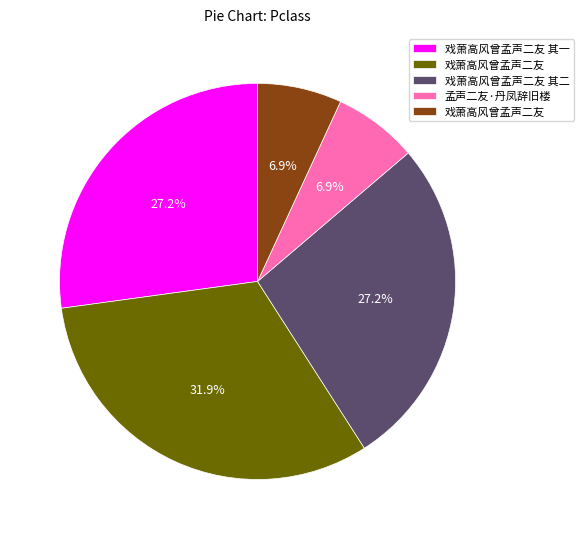

Count the number of slices in the pie.

5